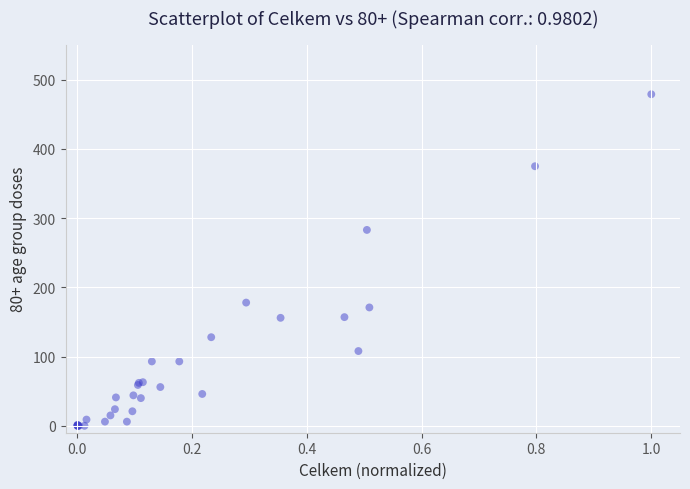

What Y value in the scatter plot is closest to 239?

283